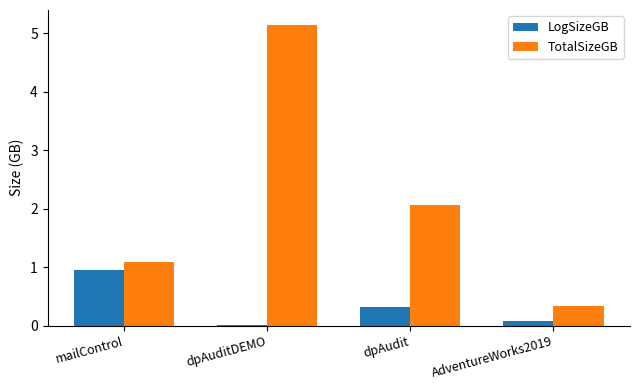

How many data points does each series have?

4